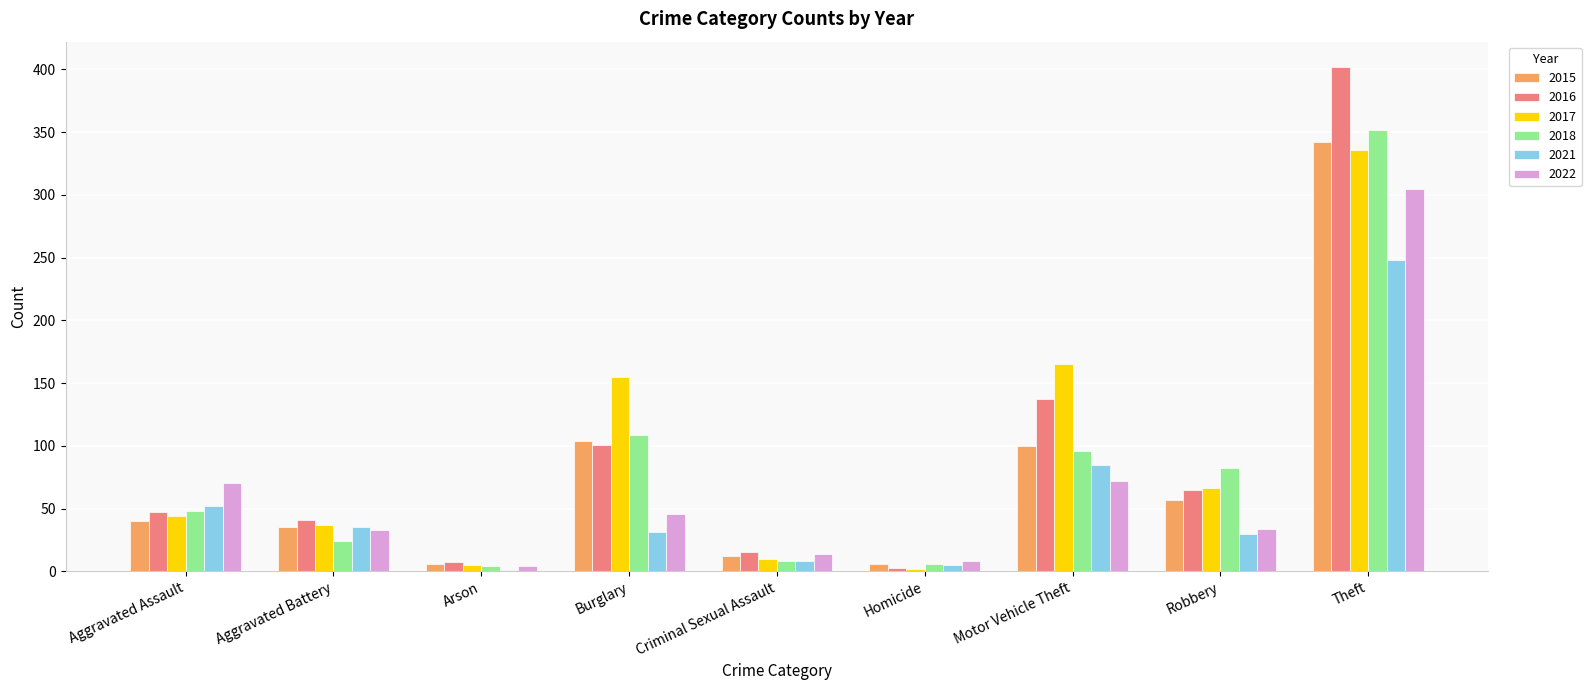

What is the sum of all 2015 values?

702